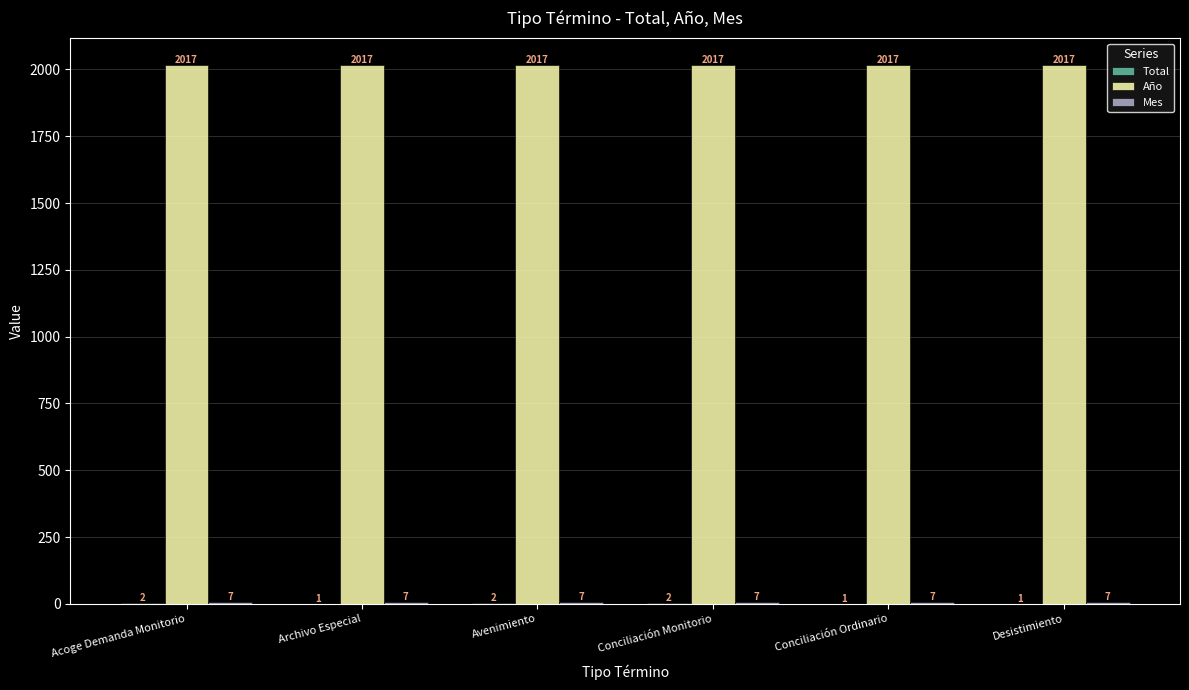

What is the greatest value displayed?

2017